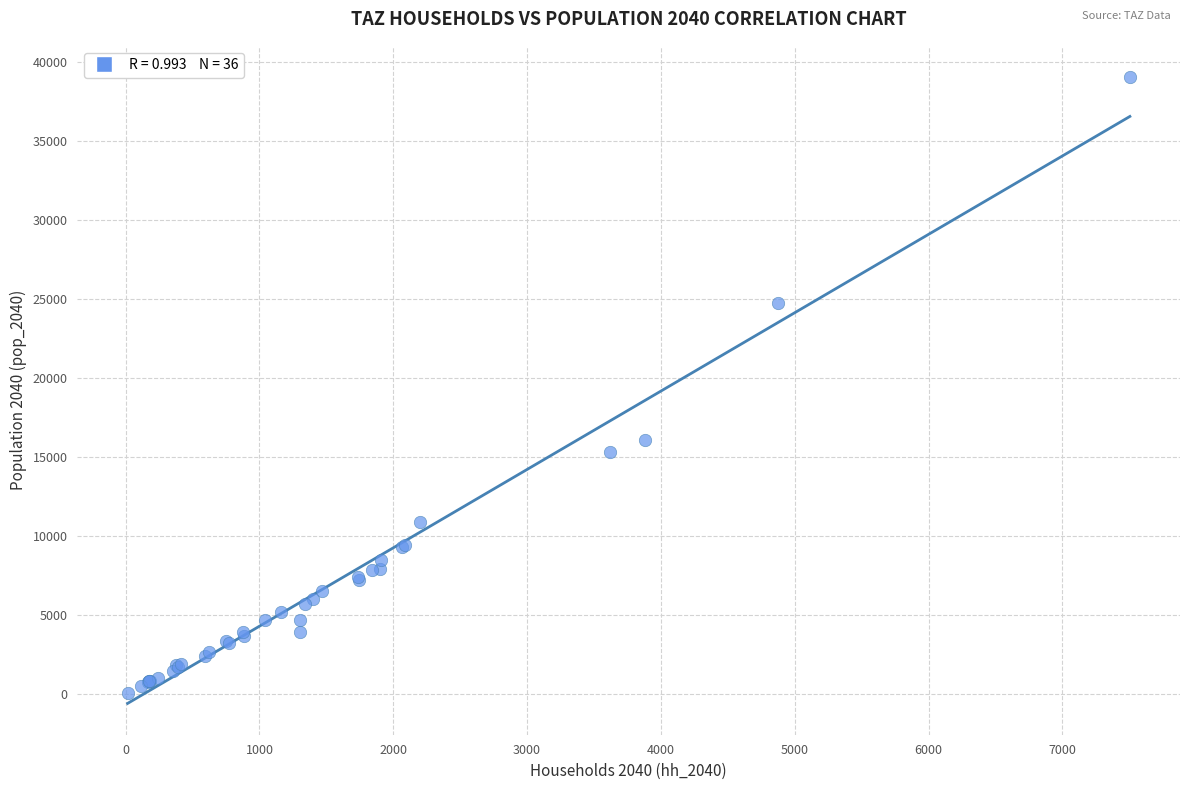

What Y value in the scatter plot is closest to 19554?

16066.2